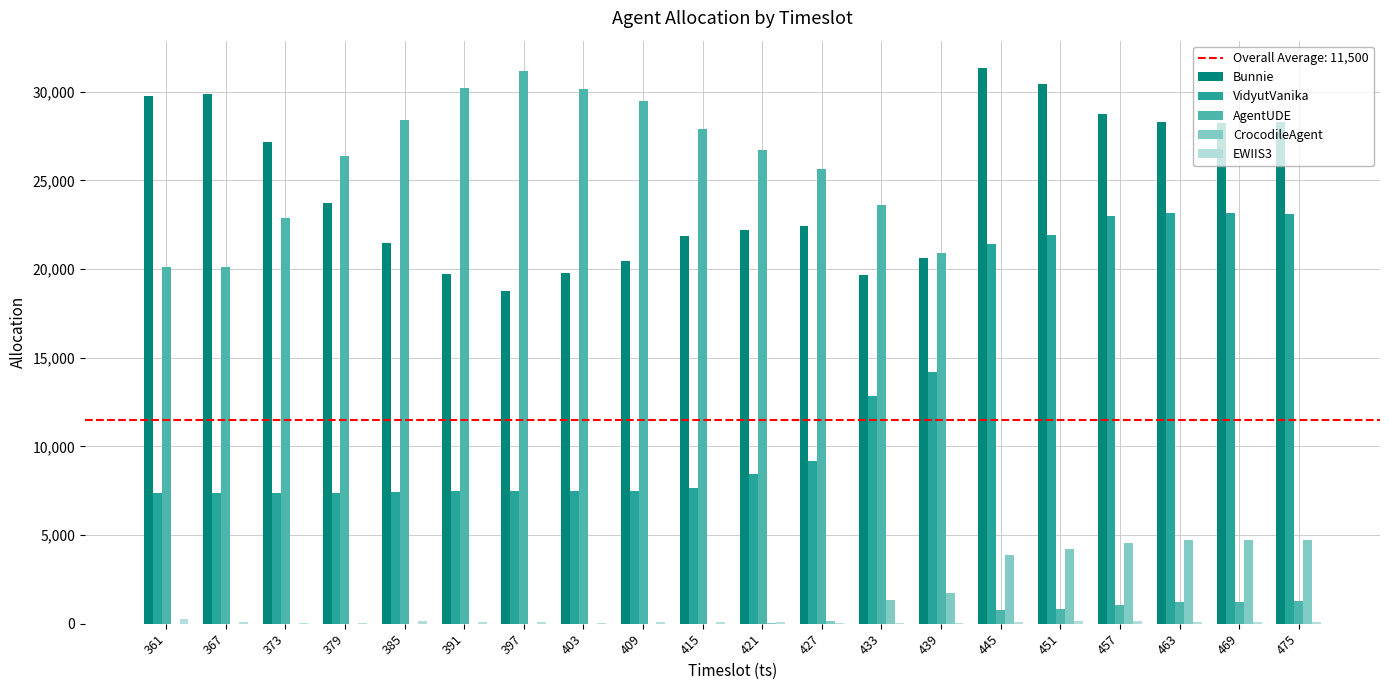

Which series changed the most between 379 and 463?

AgentUDE